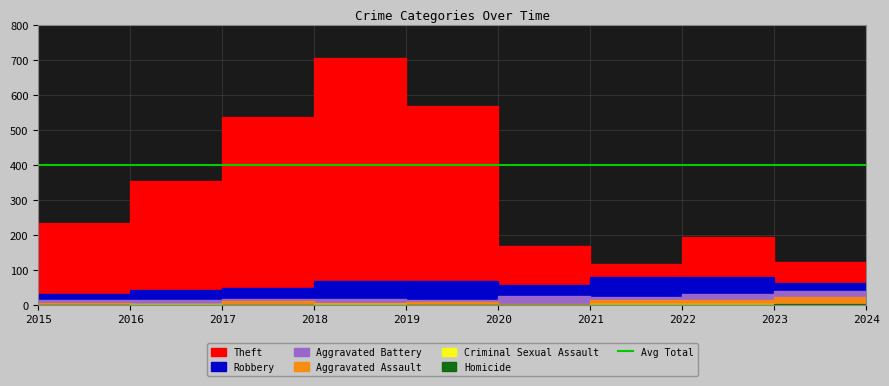

Where is the first local minimum for Criminal Sexual Assault?

2017